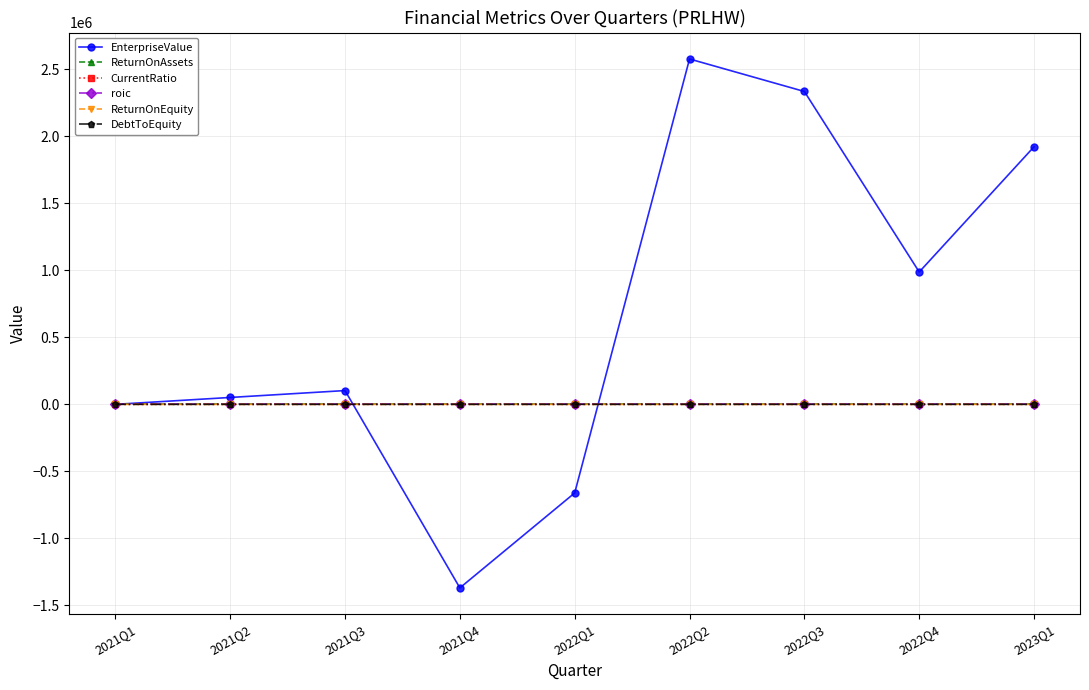

How many categories are shown in the chart?

9